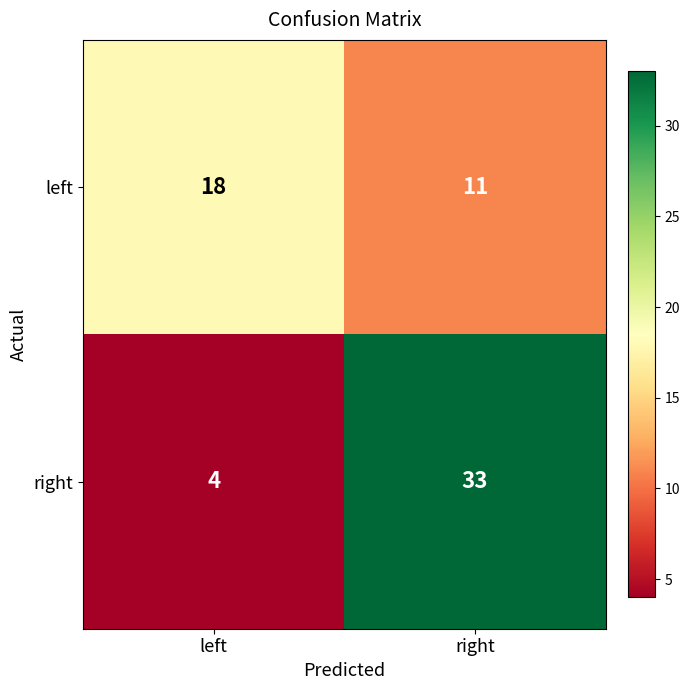

Which label corresponds to the largest value in the chart?

right